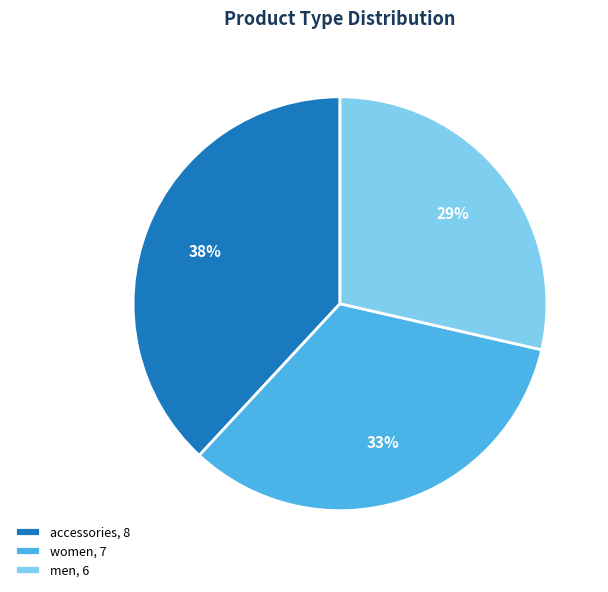

To the nearest percent, what portion does men, 6 represent?

29%